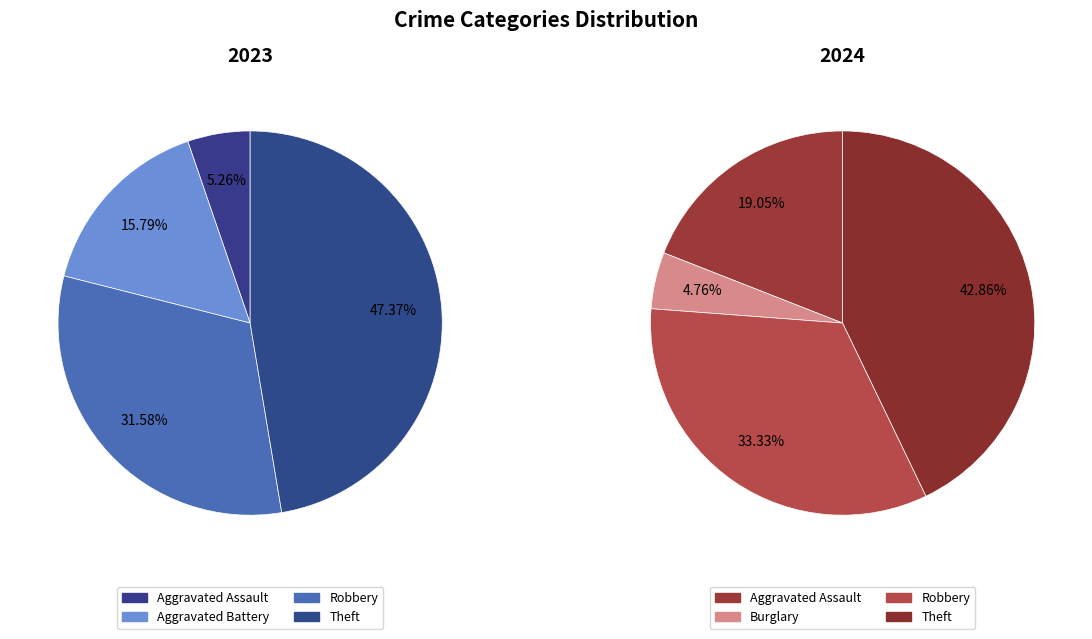

True or false: 3 accounts for 12% of the total.

False